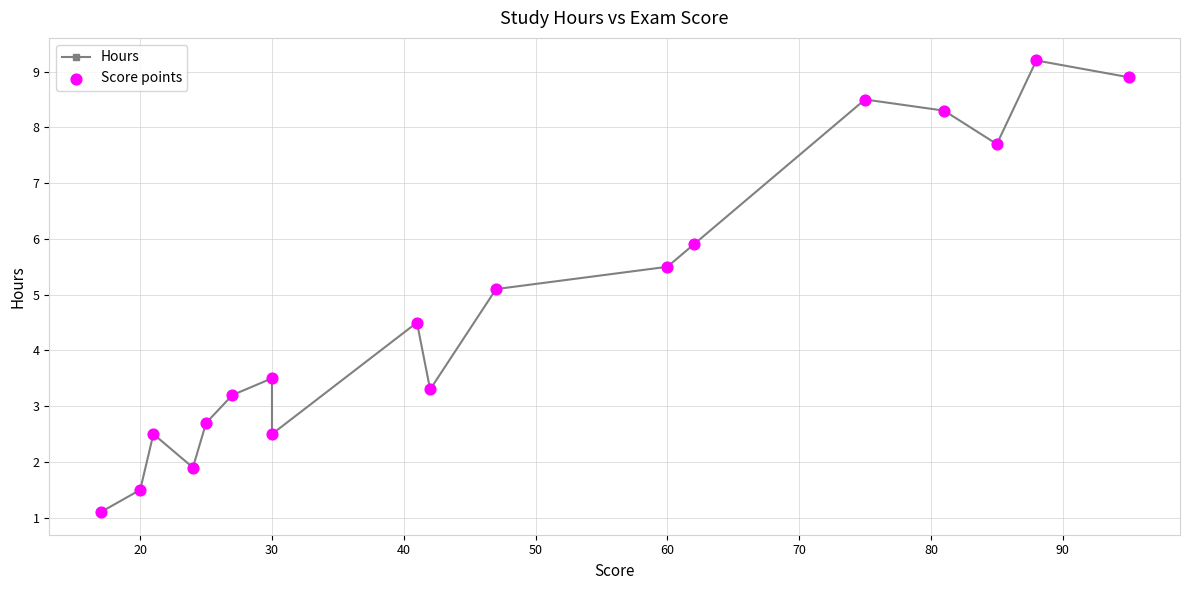

Which series contains the lowest Y value?

Hours